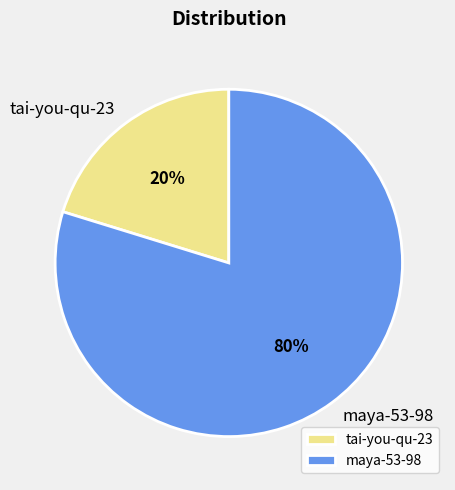

Is it true that maya-53-98 is 80% of the pie?

True